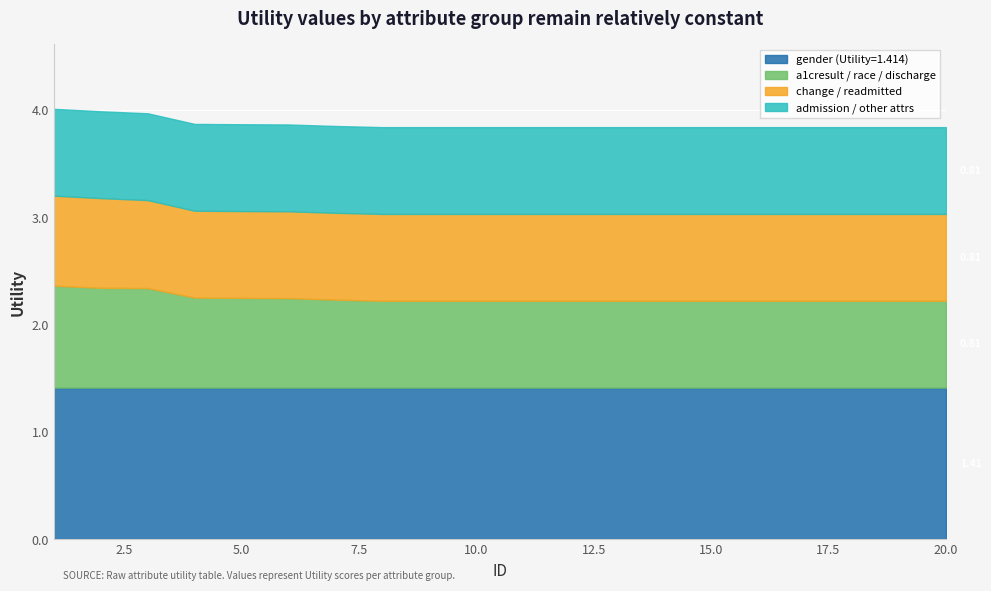

The gender (Utility=1.414) series shows 1.4 at 11. True or false?

True